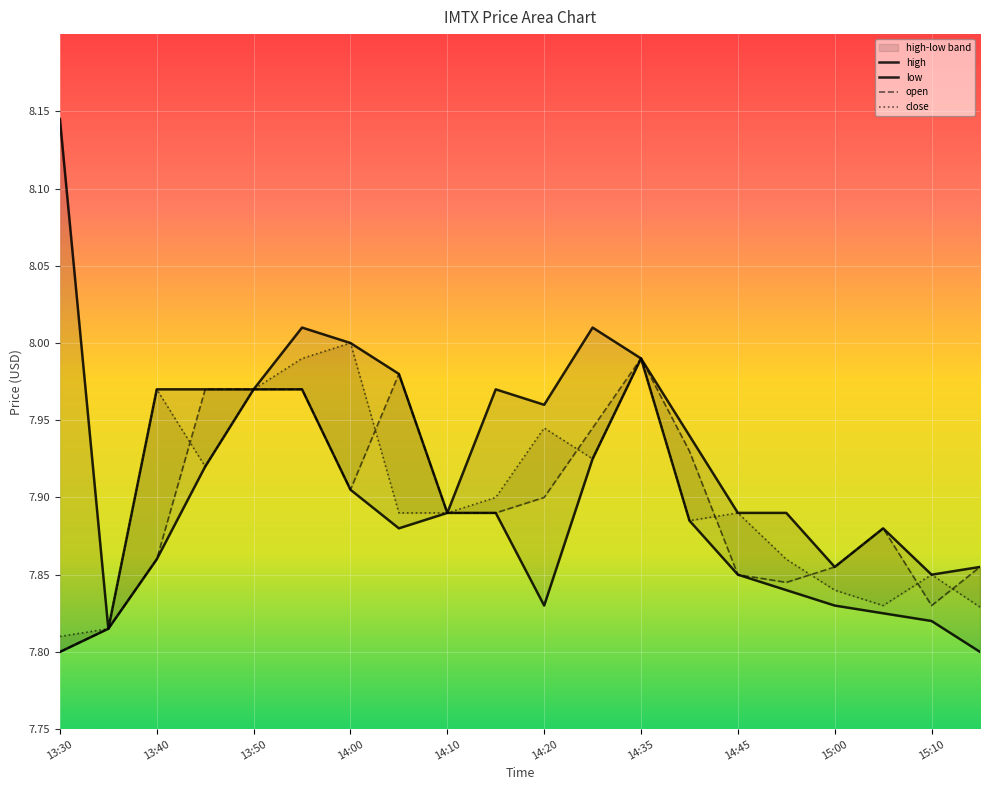

At which label is high closest to 7?

13:35